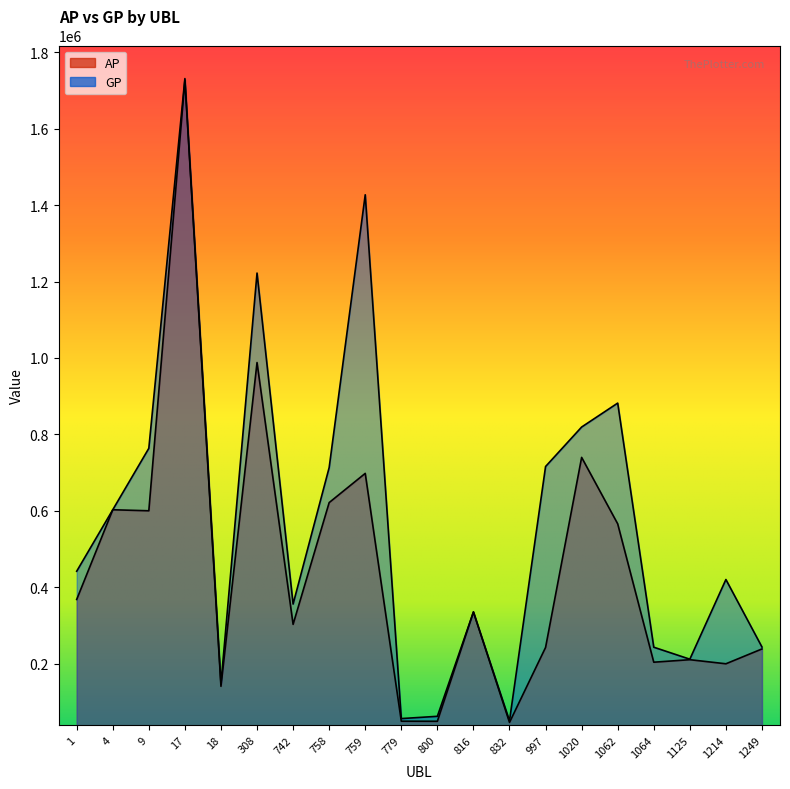

True or false: AP and GP cross at least once.

False